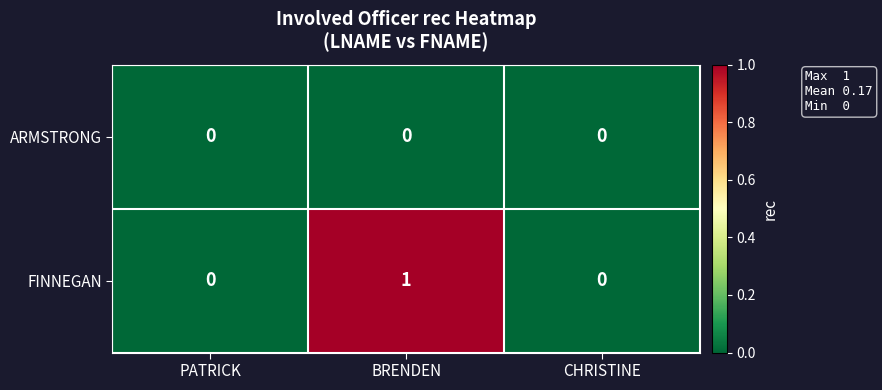

Rank the series by their average value, from lowest to highest.

ARMSTRONG, FINNEGAN